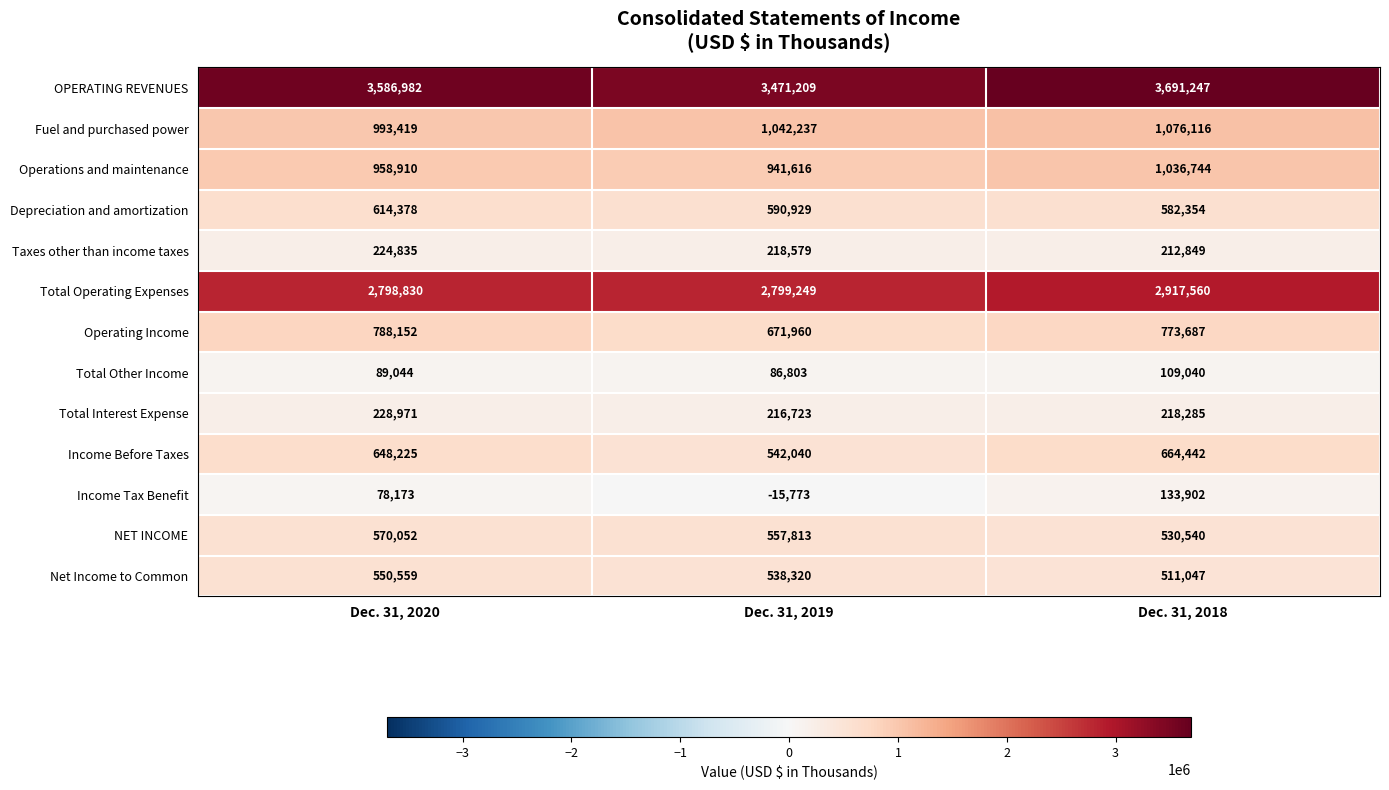

What is the sum of all Operations and maintenance values?

2937270